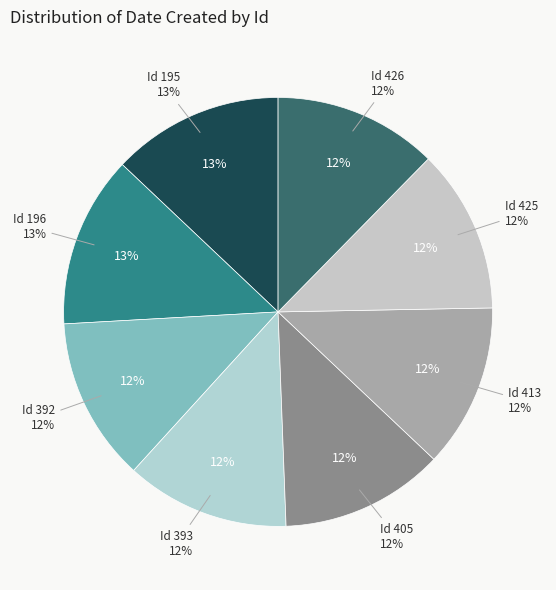

Is the sum of 196 and 426 greater than half?

No